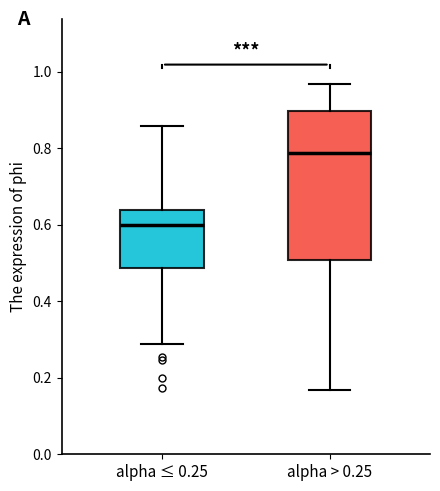

Which box's median line is the lowest?

alpha ≤ 0.25